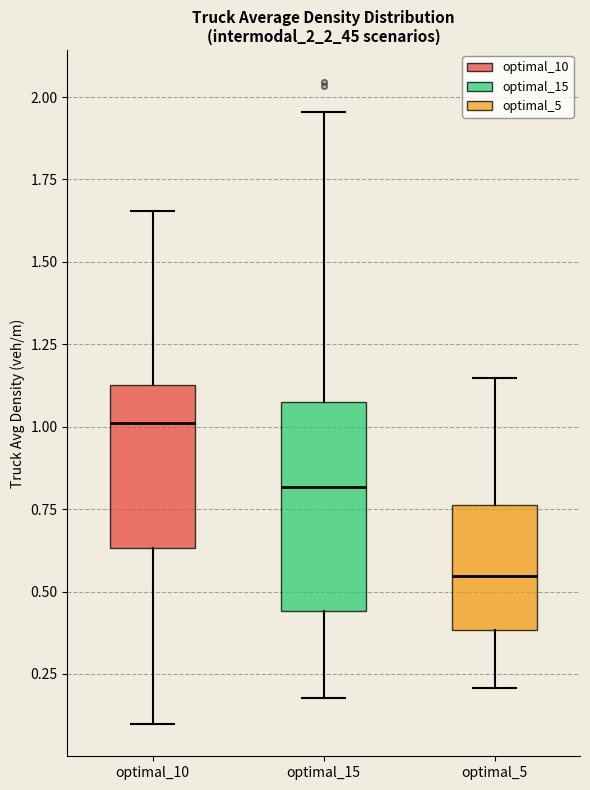

Where is the upper edge of the box for optimal_5 on the y-axis? The values are not printed on the chart, so give them approximately, as read against the axis.

0.75